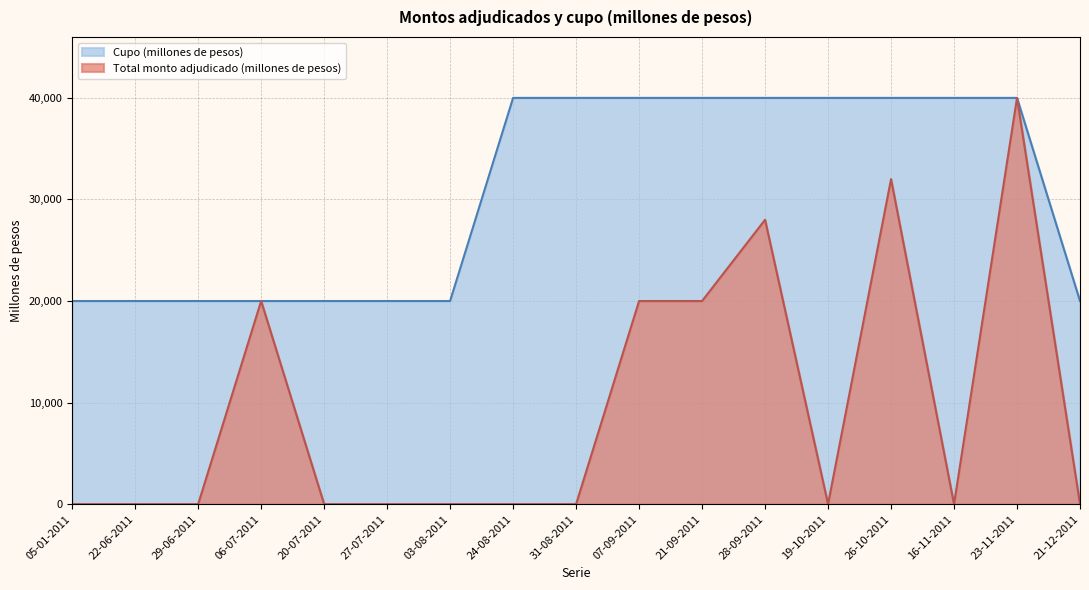

True or false: Cupo (millones de pesos) and Total monto adjudicado (millones de pesos) cross at least once.

False